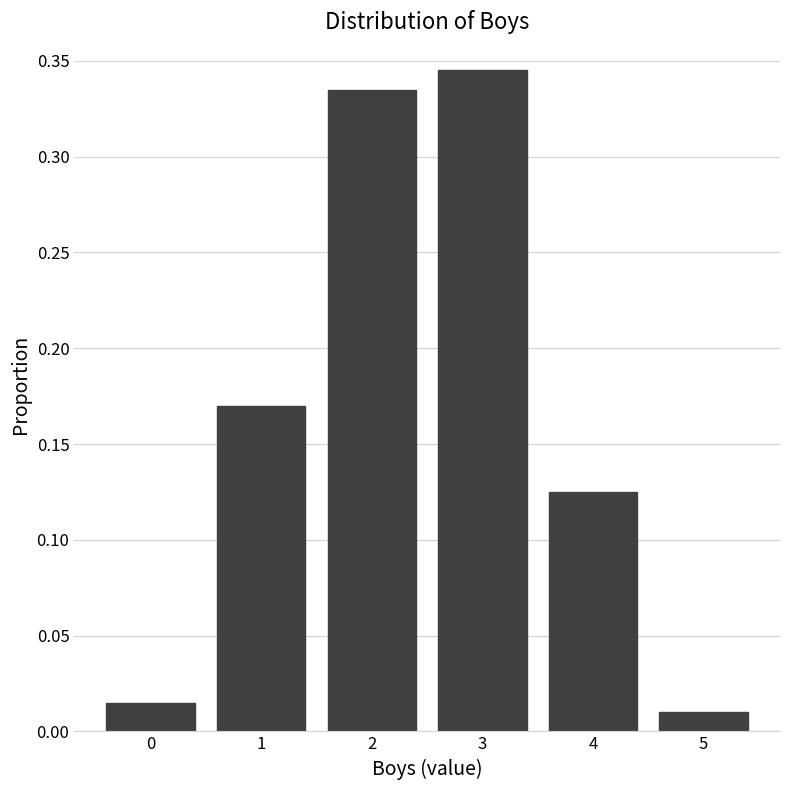

Which label corresponds to the largest value in the chart?

3